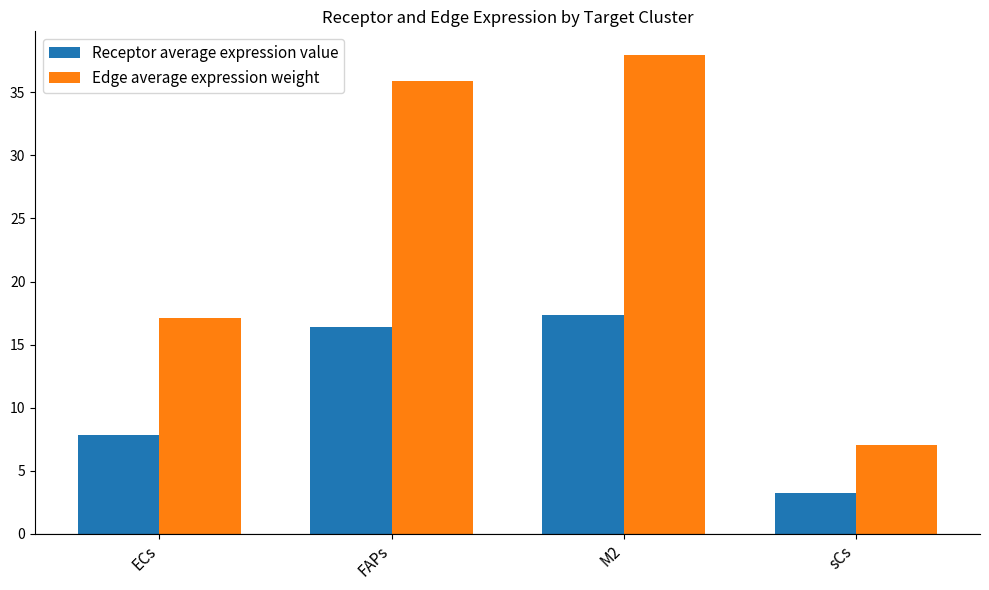

List the labels in order of Receptor average expression value value, smallest first.

sCs, ECs, FAPs, M2